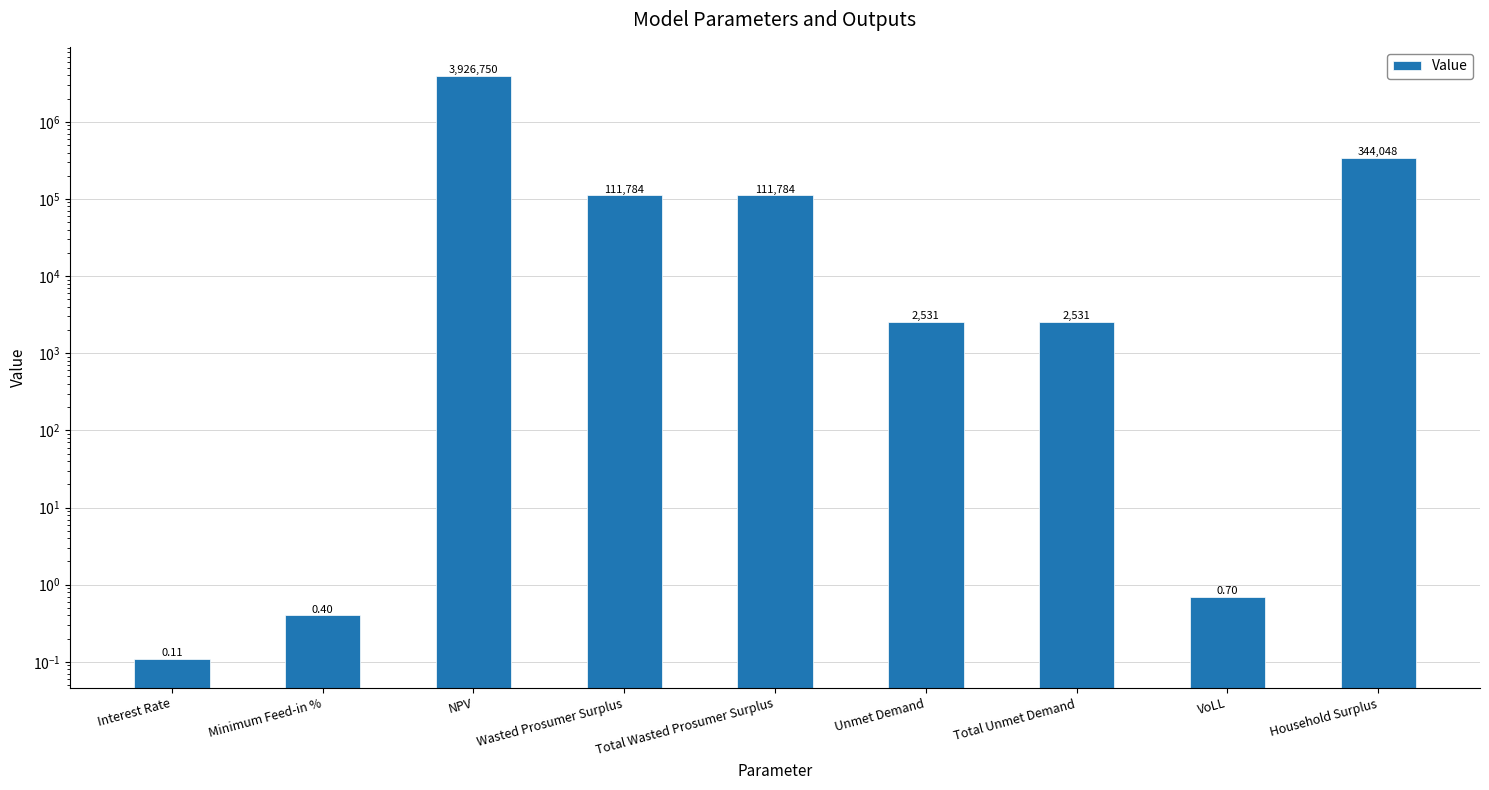

Which label corresponds to the largest value in the chart?

NPV